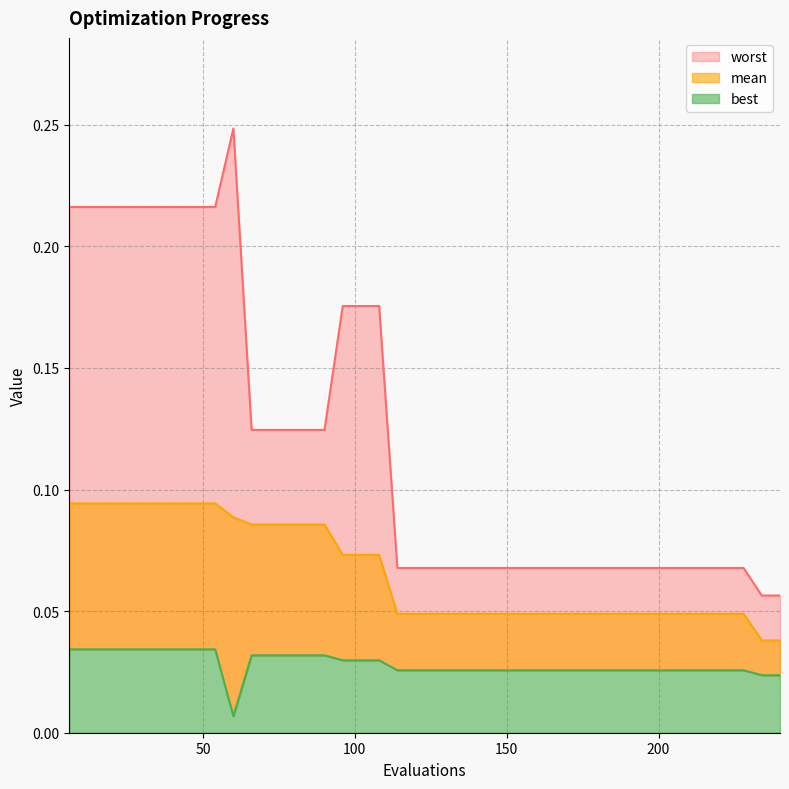

True or false: worst and mean intersect in this chart.

False